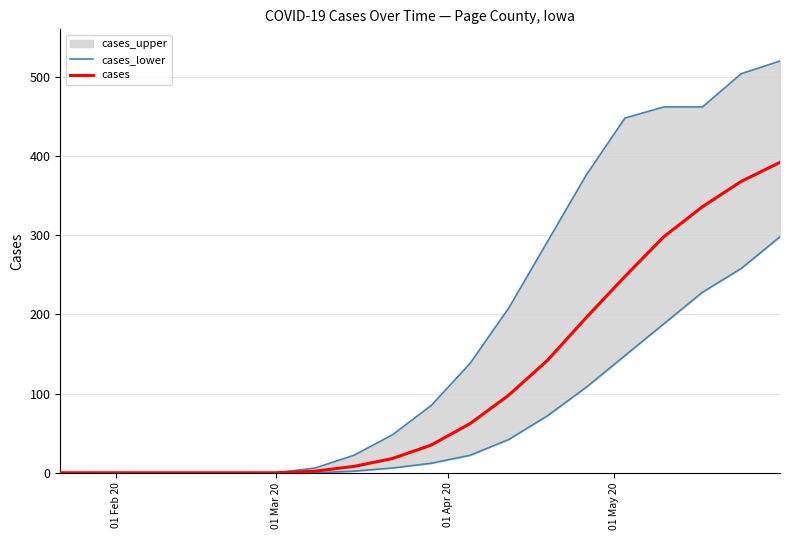

The cases series shows -145 at 01 Mar 20. True or false?

False